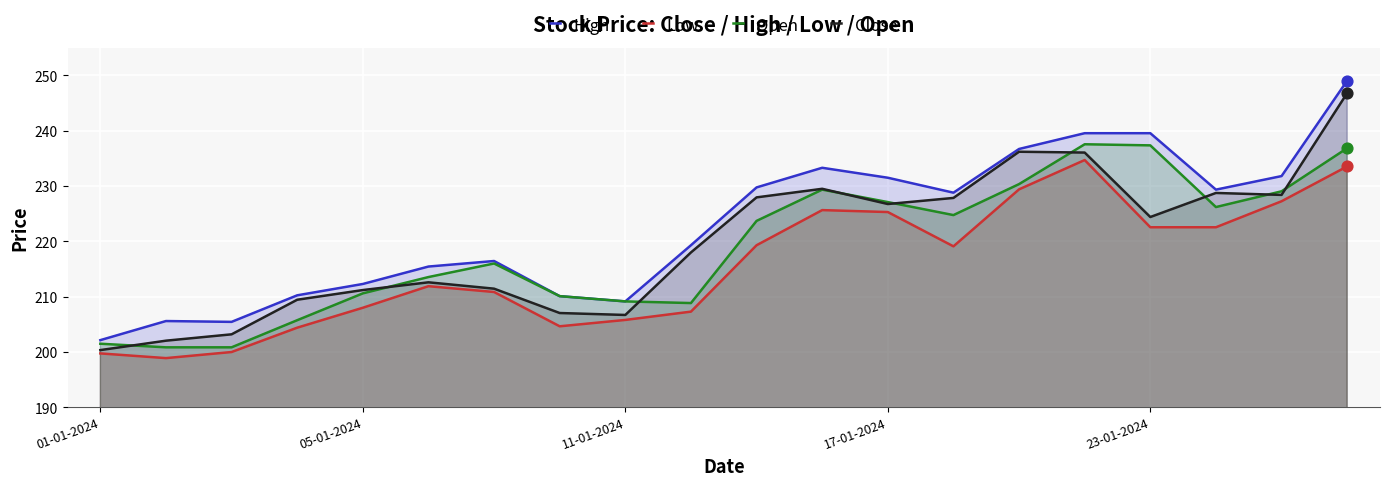

What is the total value across all series at 23-01-2024?

923.9